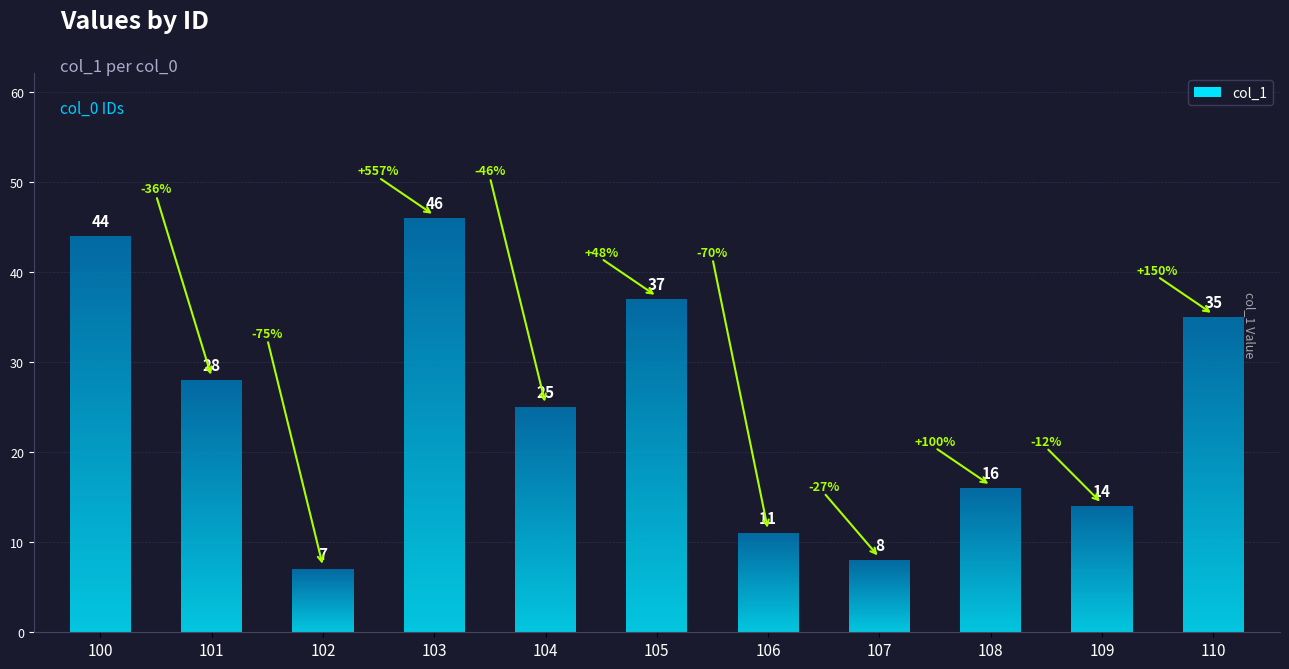

How many values exceed 25?

5